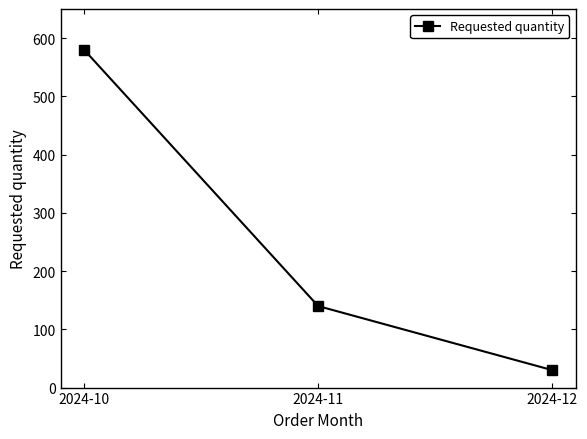

Does the chart have visible grid lines?

No